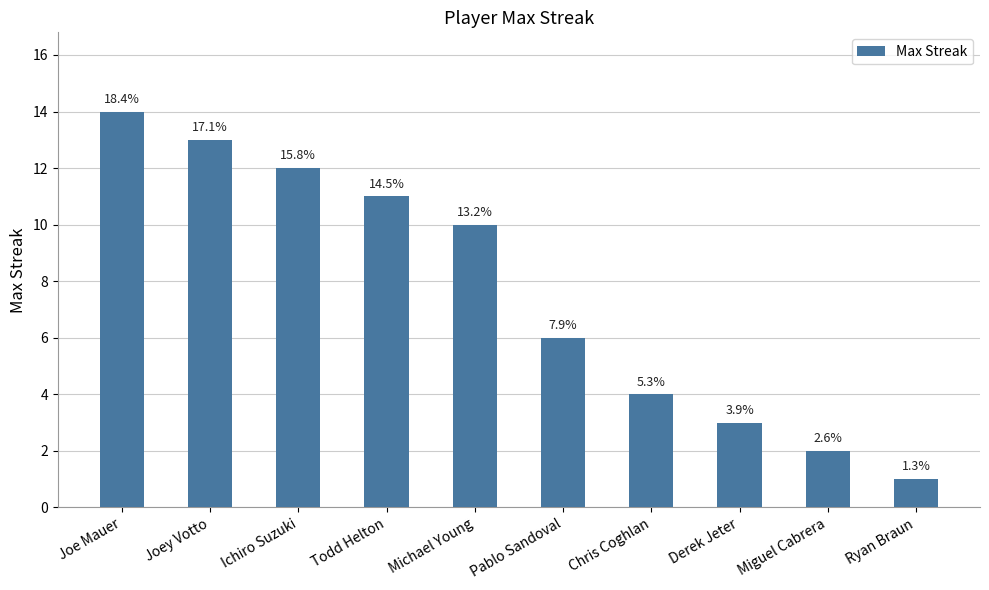

What is the difference between the maximum and minimum values?

13